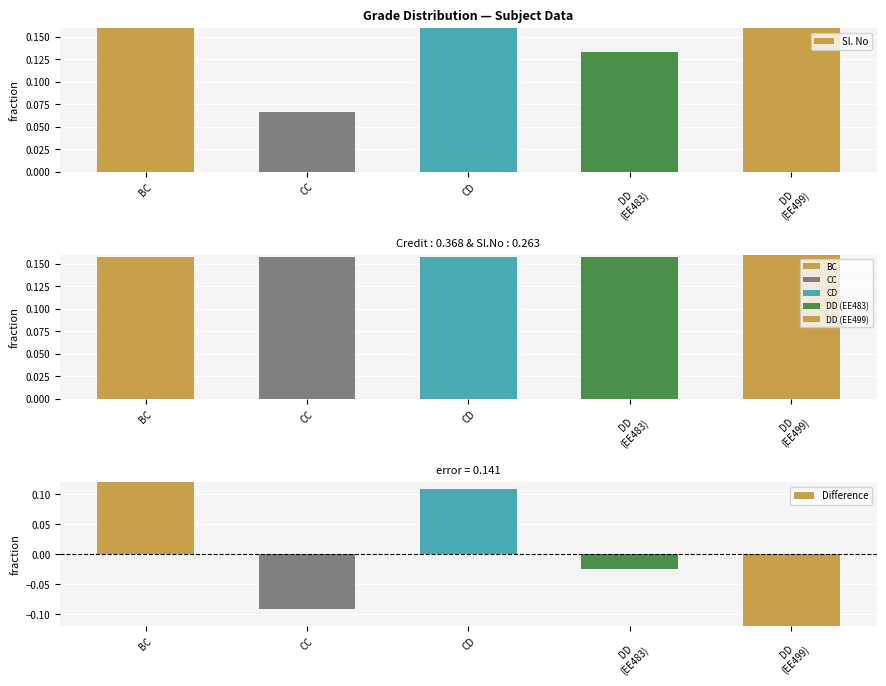

What is the difference between the Credit values at DD
(EE499) and BC?

0.2